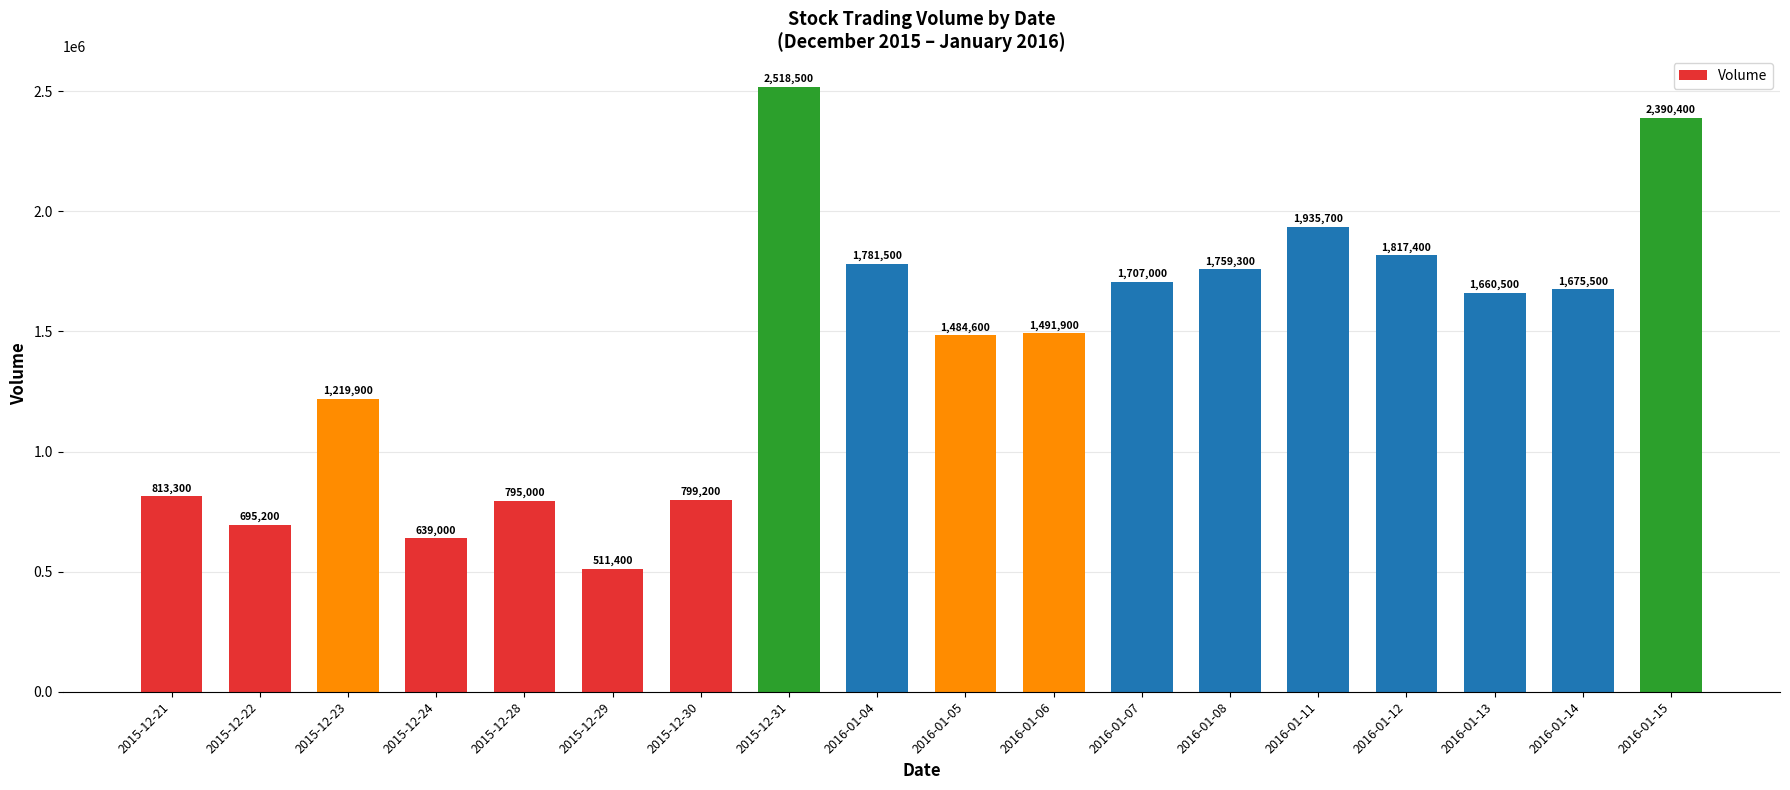

List the labels in order of value, largest first.

2015-12-31, 2016-01-15, 2016-01-11, 2016-01-12, 2016-01-04, 2016-01-08, 2016-01-07, 2016-01-14, 2016-01-13, 2016-01-06, 2016-01-05, 2015-12-23, 2015-12-21, 2015-12-30, 2015-12-28, 2015-12-22, 2015-12-24, 2015-12-29